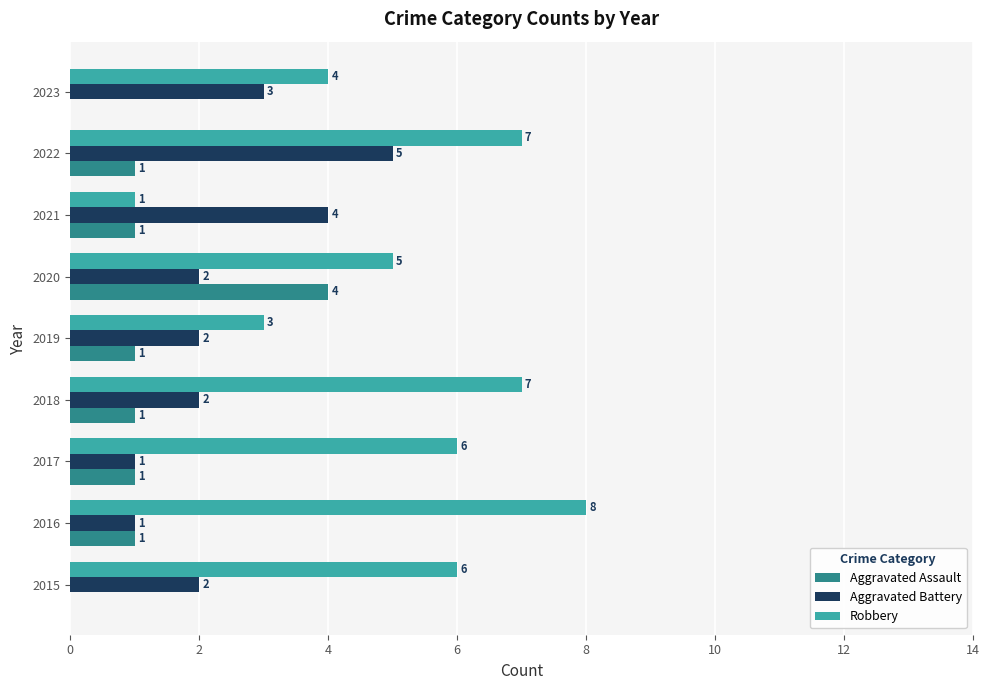

Count the Aggravated Assault values in the range 1 to 2.

6